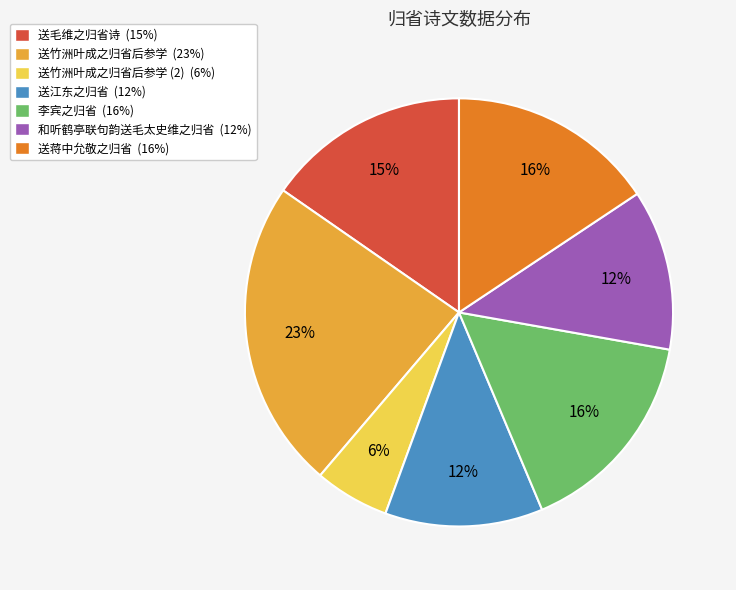

Is there a majority slice in this chart?

No